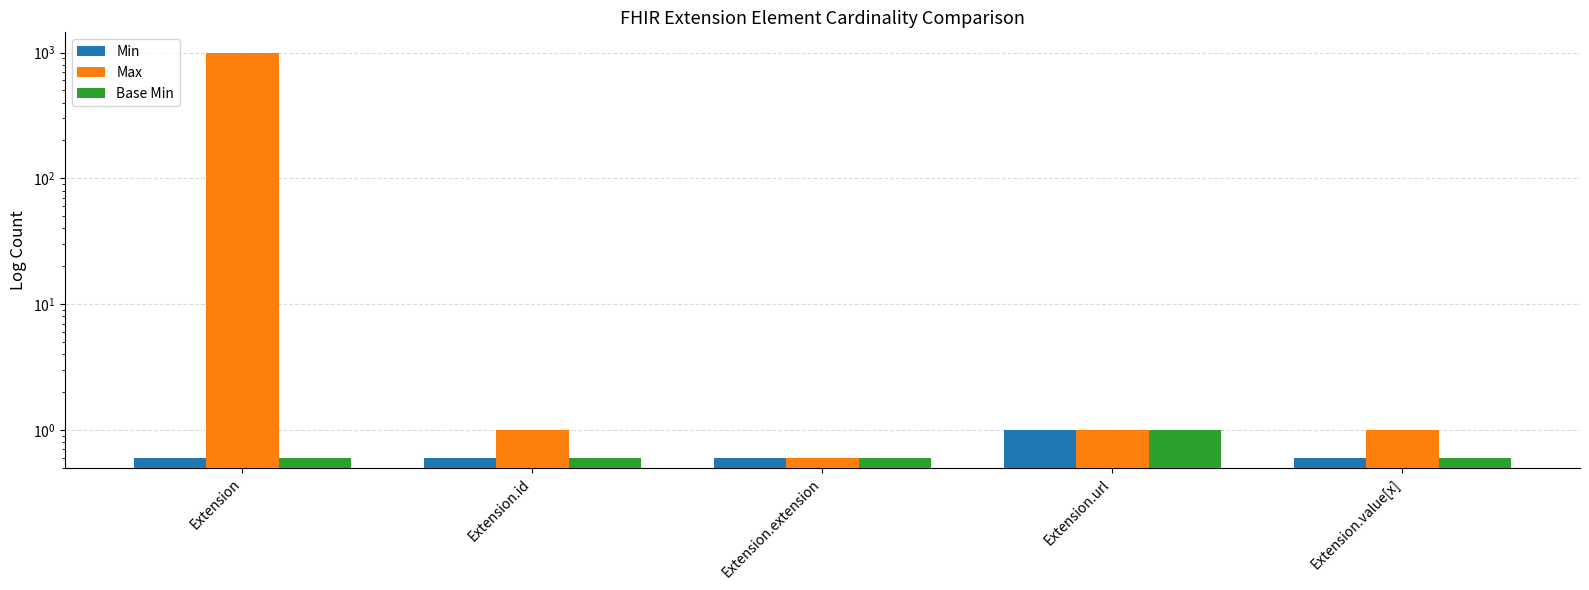

True or false: Min has a value of 0.2 at Extension.id.

False